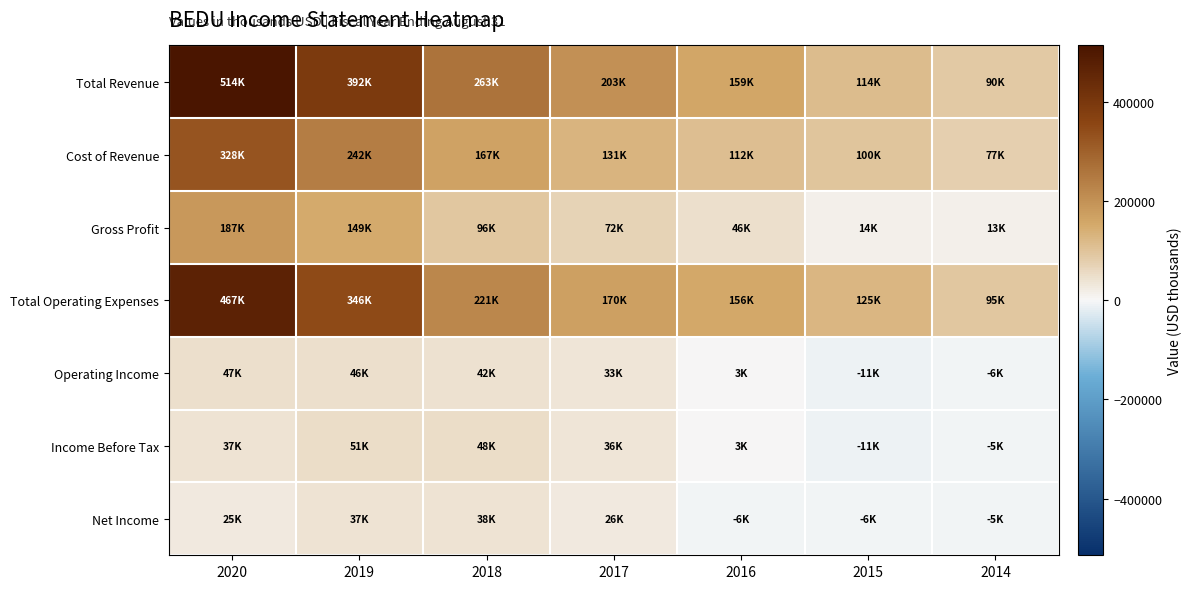

Between 2015 and 2016, which is larger?

2016